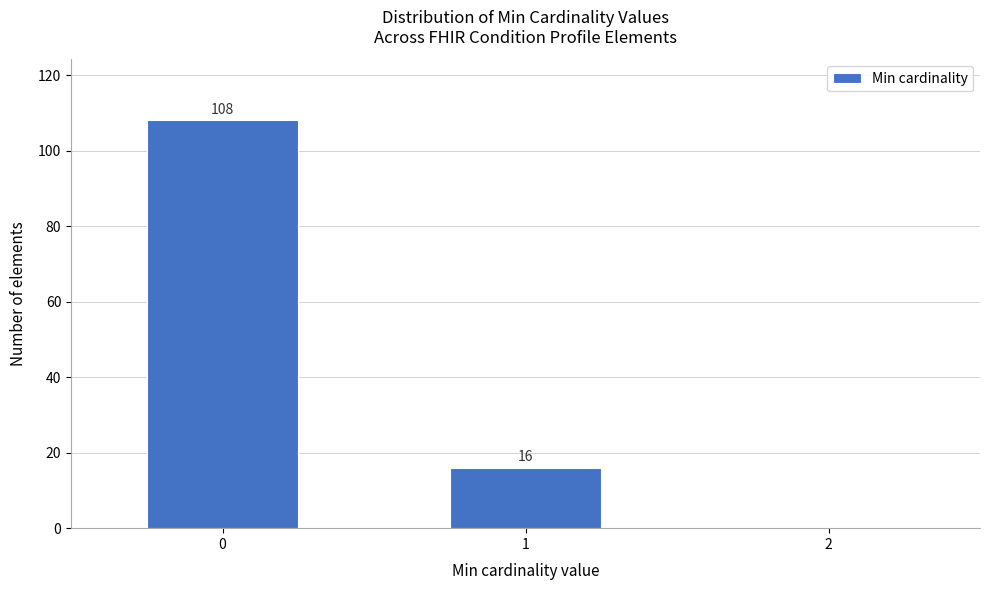

Reading right to left, extract all data points from this chart.

2=0	1=16	0=108